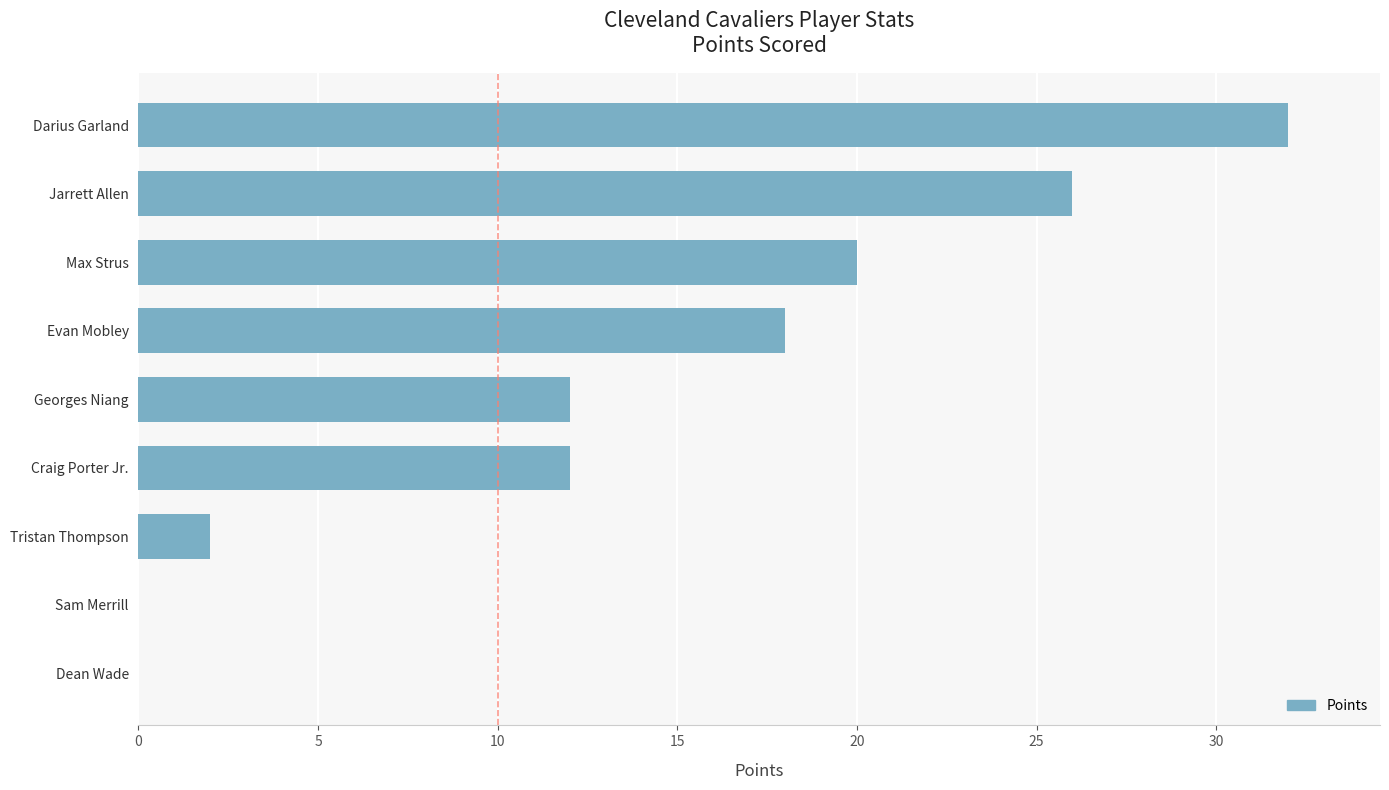

What is the greatest value displayed?

32